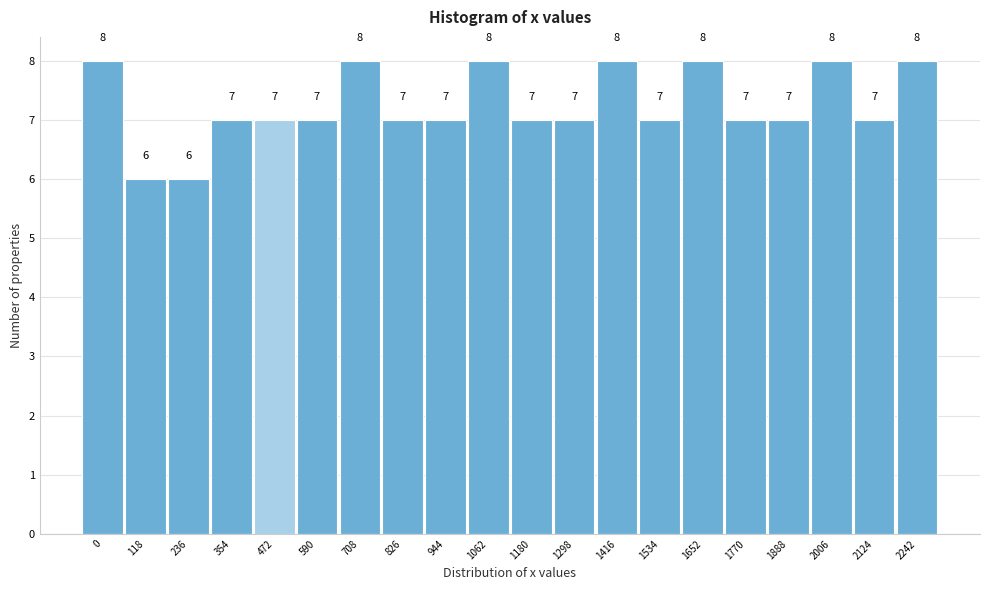

Reading left to right, what are all the values shown in this chart?

0=8	118=6	236=6	354=7	472=7	590=7	708=8	826=7	944=7	1062=8	1180=7	1298=7	1416=8	1534=7	1652=8	1770=7	1888=7	2006=8	2124=7	2242=8